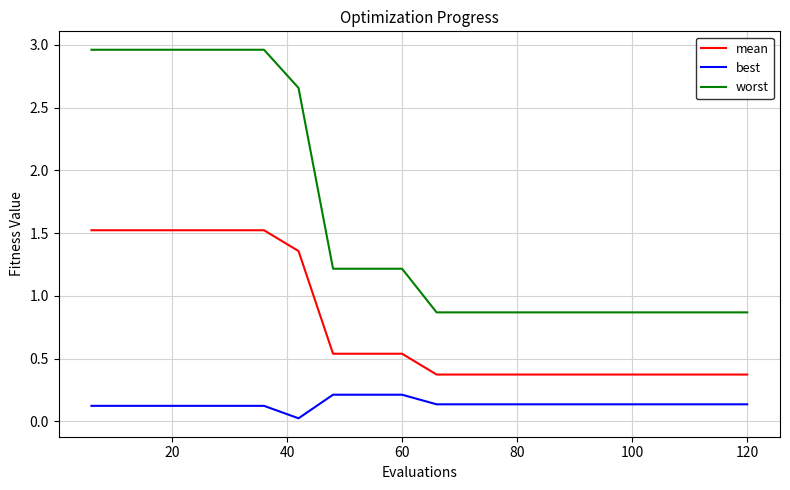

List the series in order of their overall mean, lowest first.

best, mean, worst